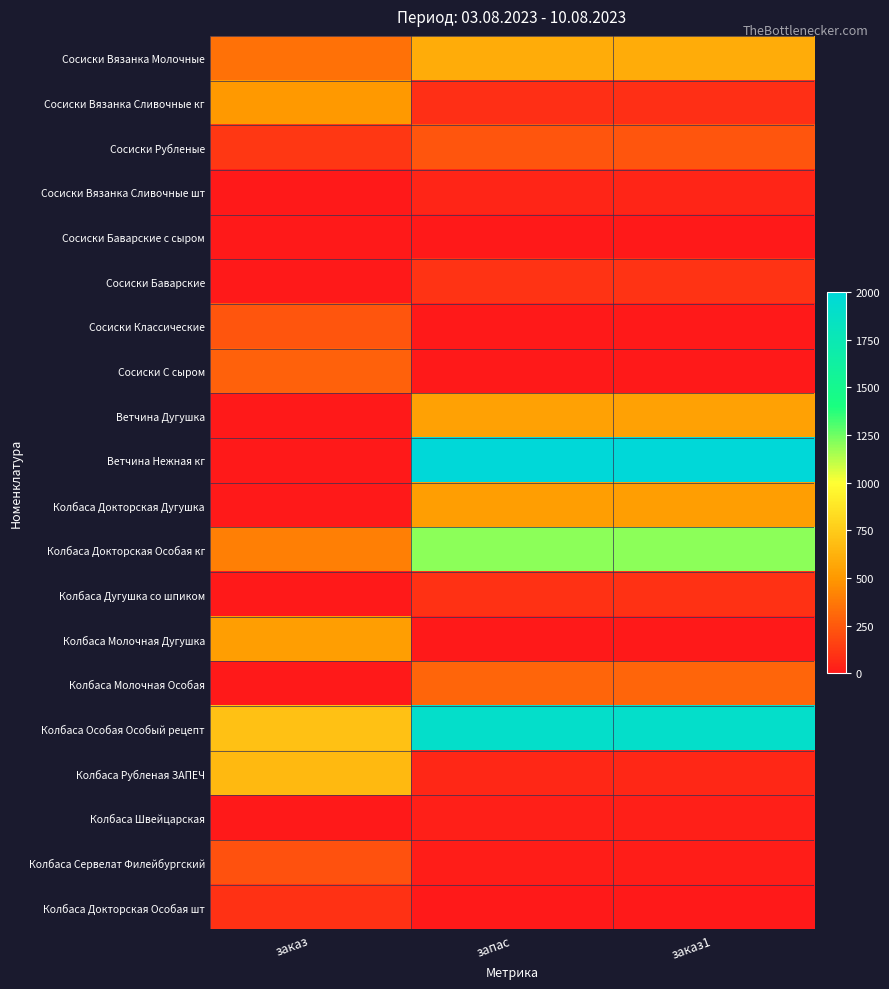

Reading left to right, list all the values displayed in this chart.

Сосиски Вязанка Молочные: заказ=350.0	запас=600.0	заказ1=600.0
Сосиски Вязанка Сливочные кг: заказ=500.0	запас=90.0	заказ1=90.0
Сосиски Рубленые: заказ=120.0	запас=240.0	заказ1=240.0
Сосиски Вязанка Сливочные шт: заказ=0.0	запас=49.5	заказ1=49.5
Сосиски Баварские с сыром: заказ=0.0	запас=0.0	заказ1=0.0
Сосиски Баварские: заказ=0.0	запас=109.2	заказ1=109.2
Сосиски Классические: заказ=235.0	запас=0.0	заказ1=0.0
Сосиски С сыром: заказ=285.0	запас=0.0	заказ1=0.0
Ветчина Дугушка: заказ=0.0	запас=540.0	заказ1=540.0
Ветчина Нежная кг: заказ=0.0	запас=2000.0	заказ1=2000.0
Колбаса Докторская Дугушка: заказ=0.0	запас=530.0	заказ1=530.0
Колбаса Докторская Особая кг: заказ=400.0	запас=1200.0	заказ1=1200.0
Колбаса Дугушка со шпиком: заказ=0.0	запас=100.0	заказ1=100.0
Колбаса Молочная Дугушка: заказ=530.0	запас=0.0	заказ1=0.0
Колбаса Молочная Особая: заказ=0.0	запас=300.0	заказ1=300.0
Колбаса Особая Особый рецепт: заказ=700.0	запас=1900.0	заказ1=1900.0
Колбаса Рубленая ЗАПЕЧ: заказ=660.0	запас=60.0	заказ1=60.0
Колбаса Швейцарская: заказ=0.0	запас=23.8	заказ1=23.8
Колбаса Сервелат Филейбургский: заказ=220.0	запас=22.8	заказ1=22.8
Колбаса Докторская Особая шт: заказ=100.0	запас=0.0	заказ1=0.0